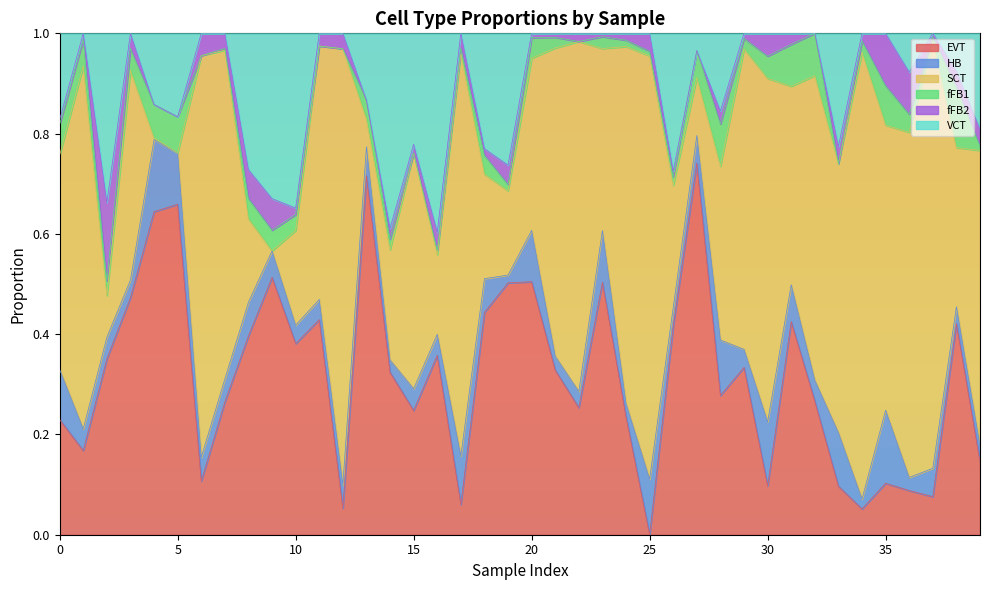

Is the value of VCT at 3 greater than the value of fFB2 at 28?

No